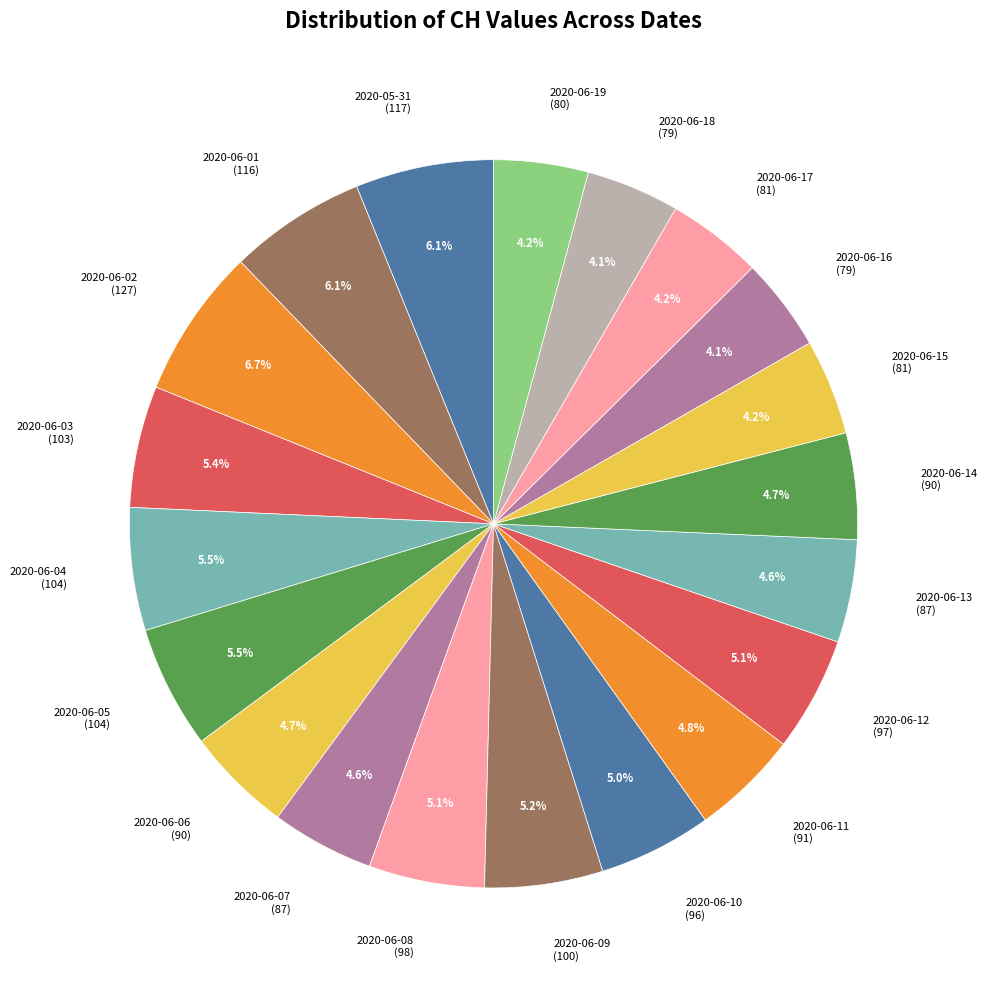

To the nearest percent, what portion does 2020-06-16 represent?

4%